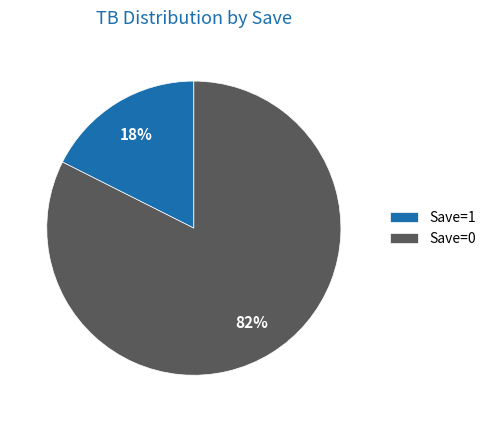

What is the smallest slice in the pie chart?

Save=1